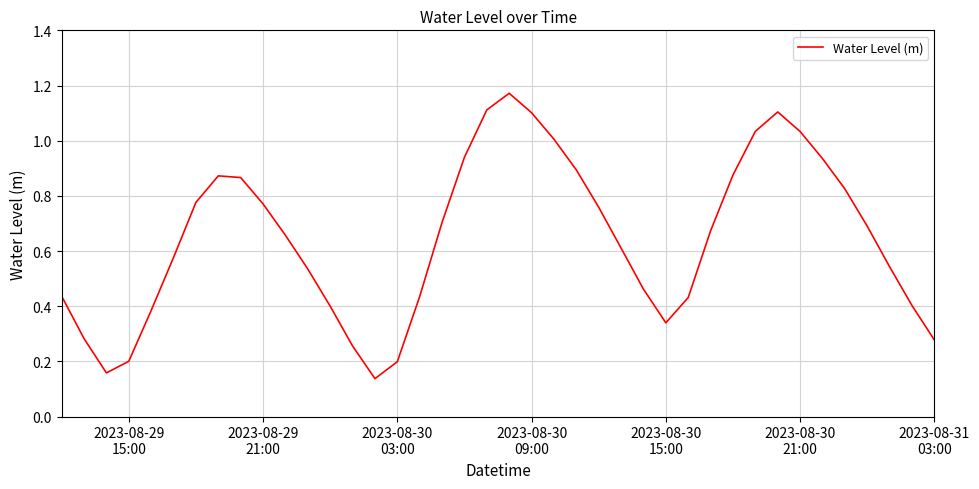

How many lines are shown in the chart?

1